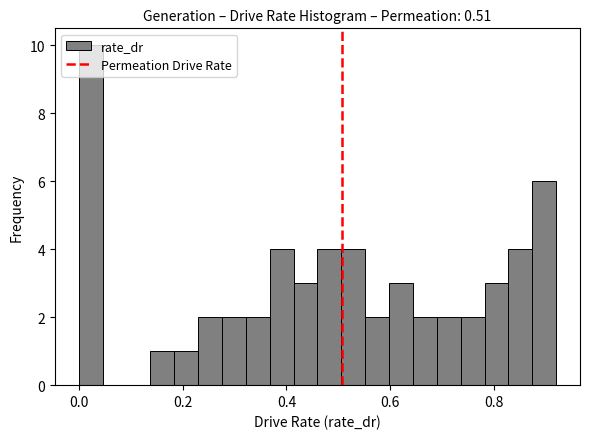

Around what value on the x-axis is the tallest bar? Give the approximate position of its centre, as read against the axis.

0.02